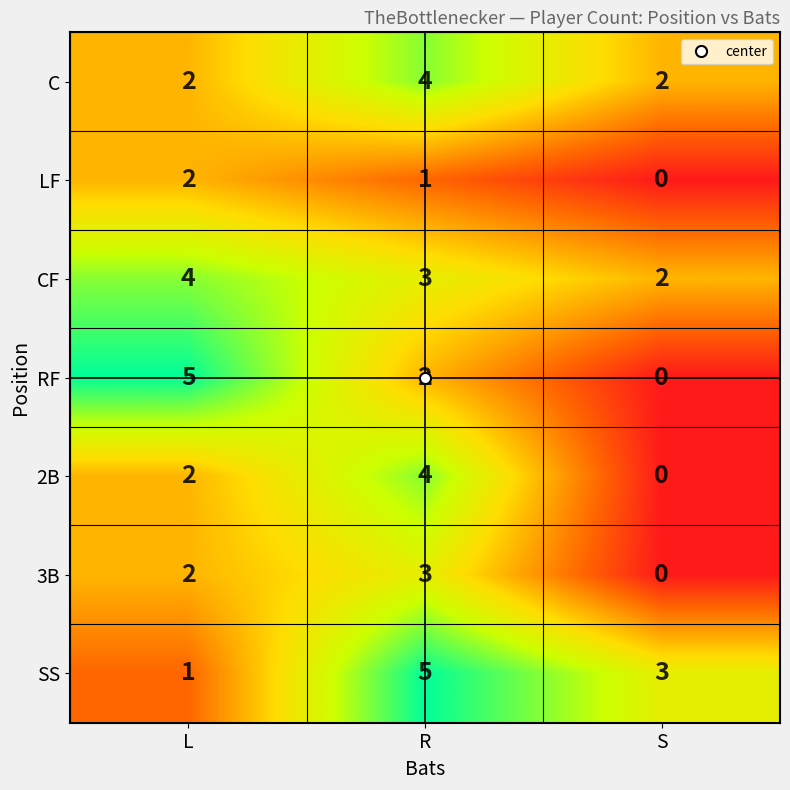

Rank the categories by LF value from highest to lowest.

L, R, S